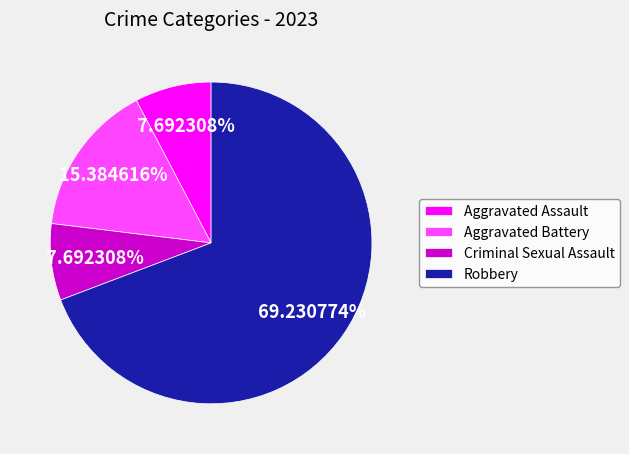

To the nearest percent, what is the difference between the Robbery and Criminal Sexual Assault slice percentages?

62%